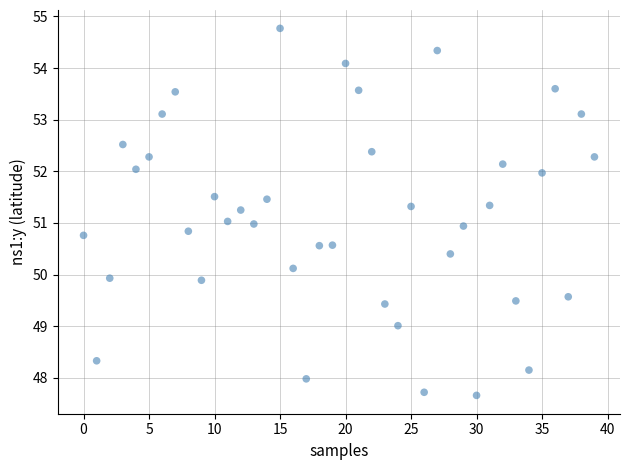

What is the range of Y values (max minus min)?

7.1